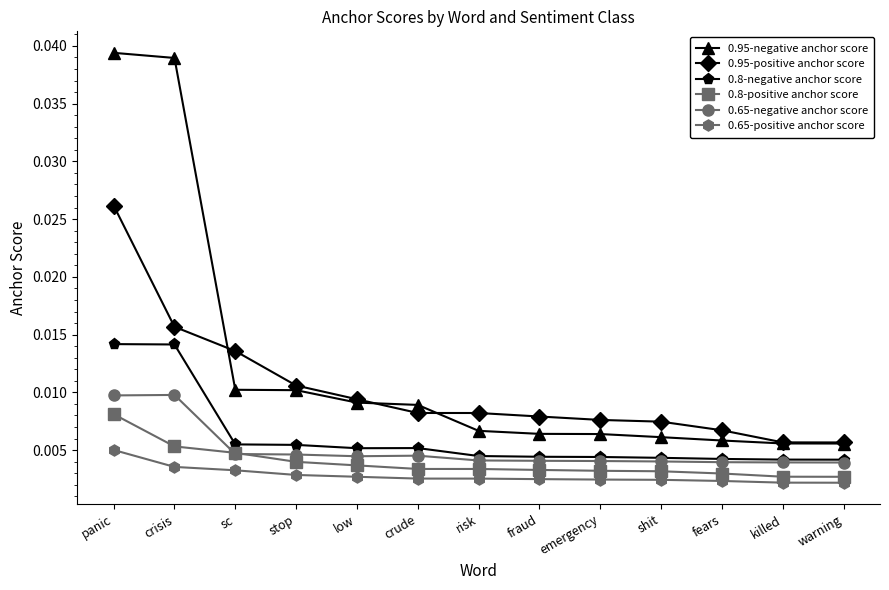

What is the label of the 10th point from the right?

stop